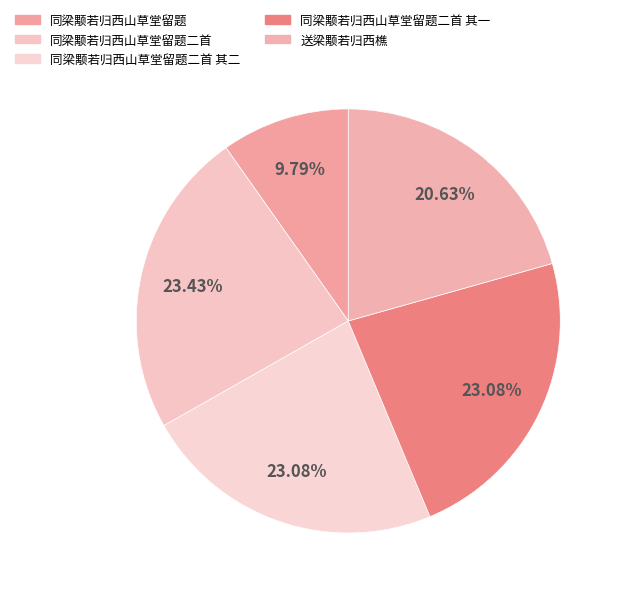

How many segments does this pie chart have?

5